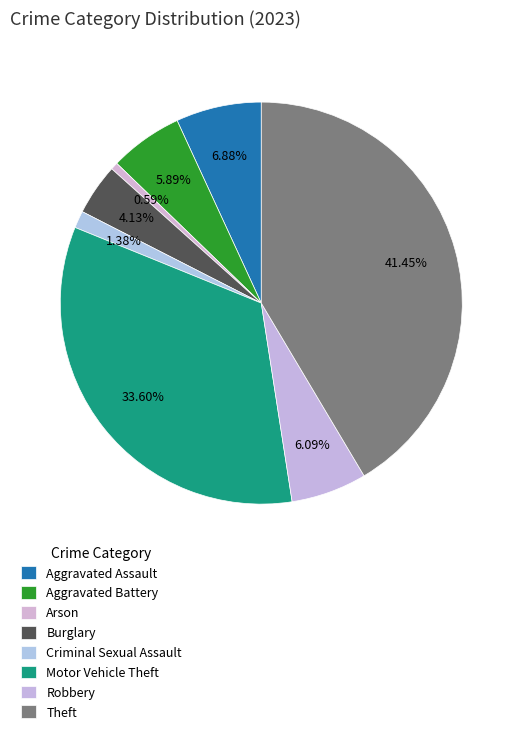

What percentage is the Robbery slice, to the nearest percent?

6%